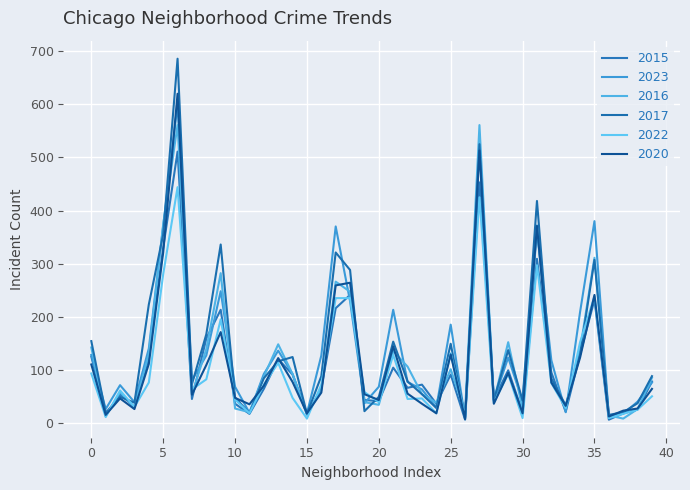

What is the maximum value shown in the chart?

686